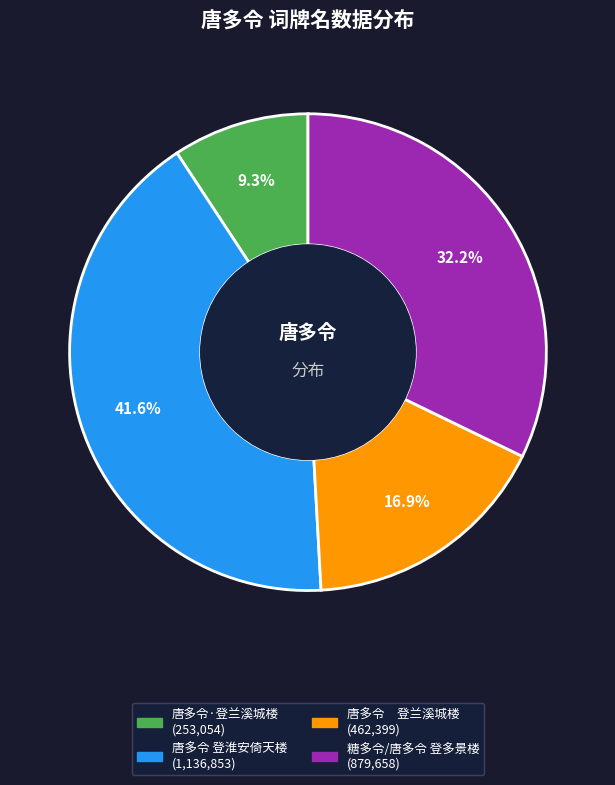

What is the smallest slice in the pie chart?

唐多令·登兰溪城楼